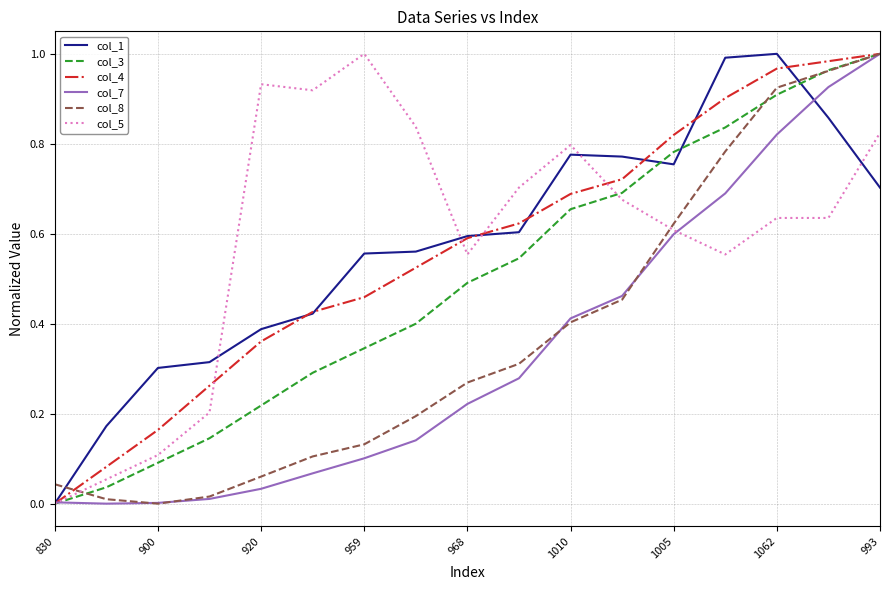

How many intersections are there between col_1 and col_8?

2